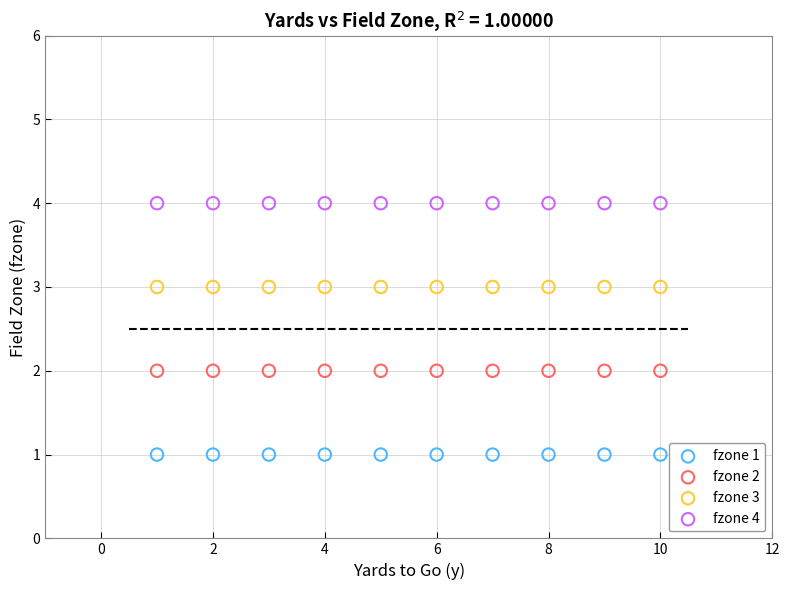

Which series reaches the minimum Y coordinate?

fzone 1